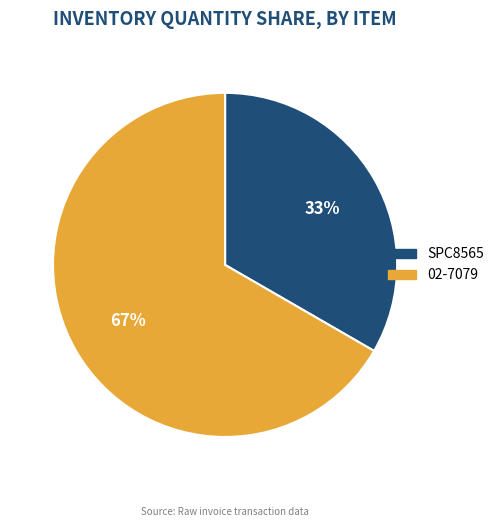

To the nearest percent, what is the average slice percentage?

50%